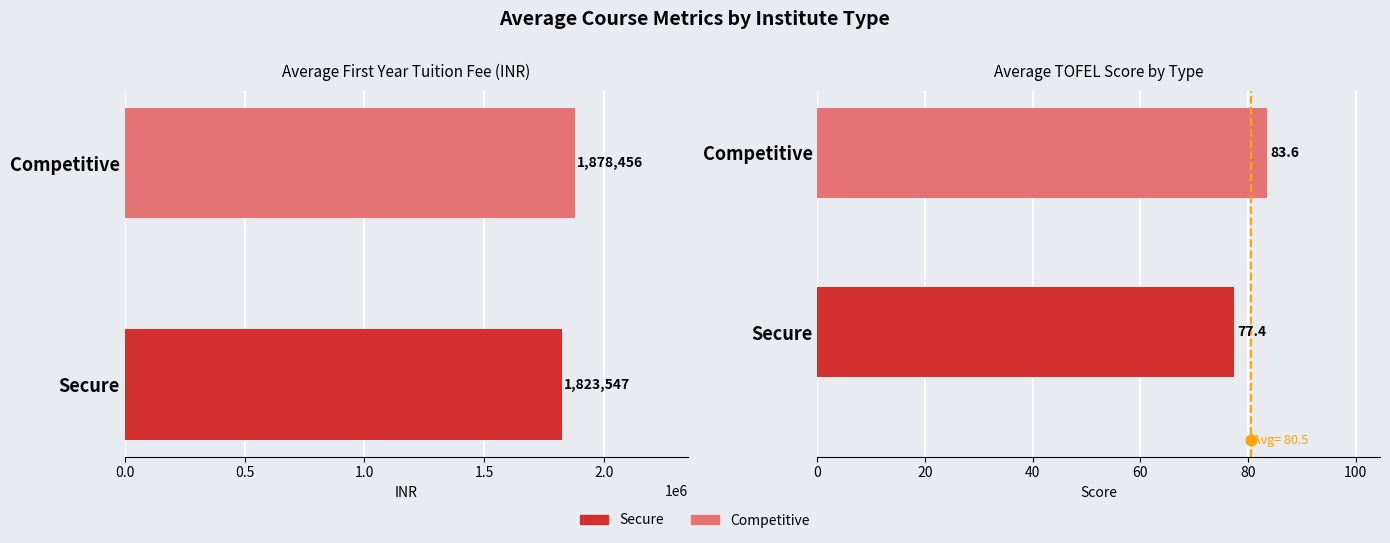

Which series has the largest Y range (max minus min)?

First Year Tuition fee (INR)